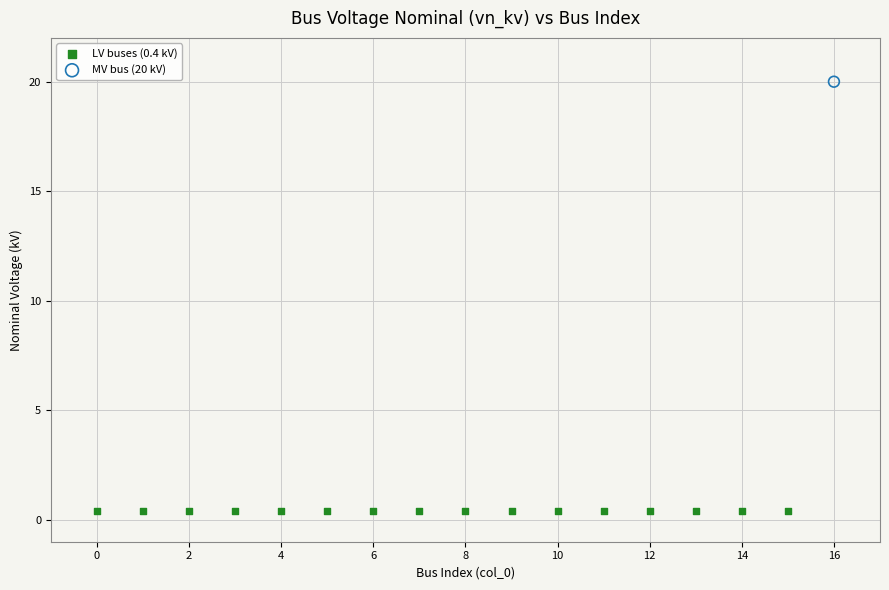

What are all the series names shown in the legend?

LV buses (0.4 kV), MV bus (20 kV)